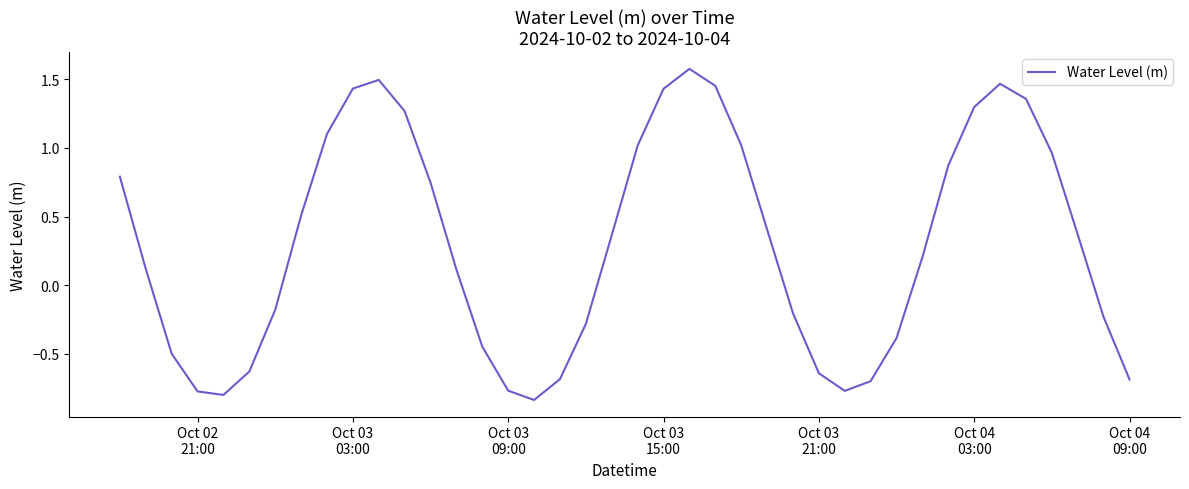

What is the greatest value displayed?

1.6